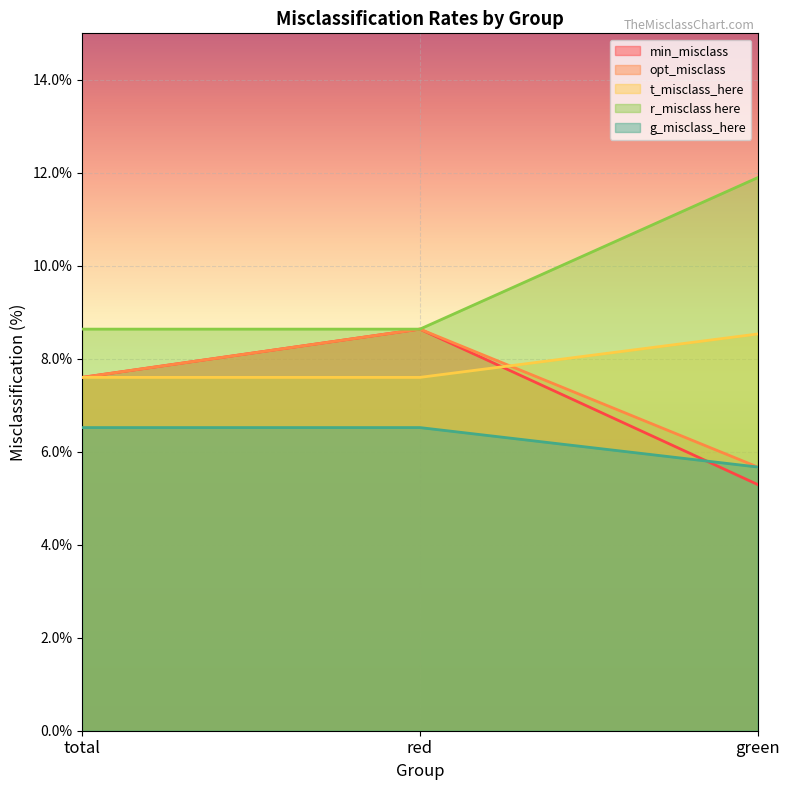

Which has a higher value, total or red?

red